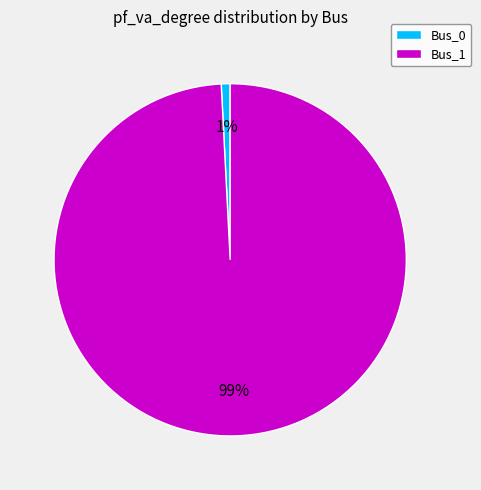

To the nearest percent, what is the difference between the Bus_1 and Bus_0 slice percentages?

98%